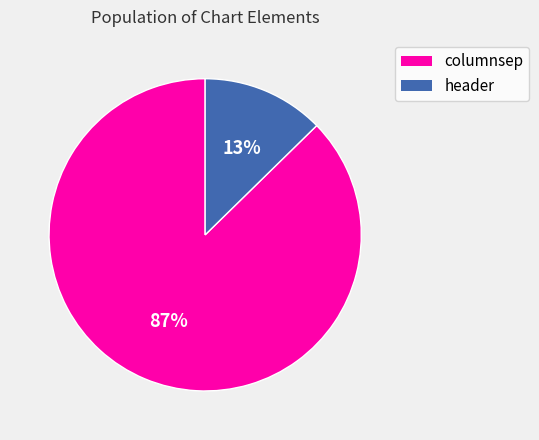

Which slice is the smallest?

header